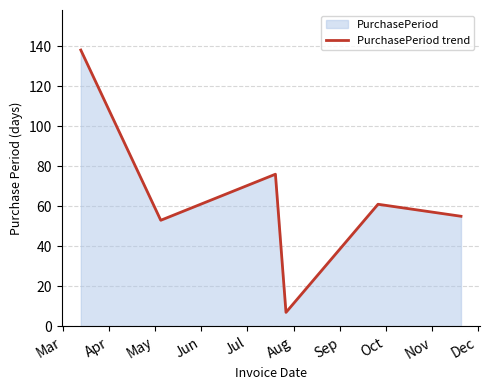

How many interior local valleys (lower than both neighbors) does the data have?

2